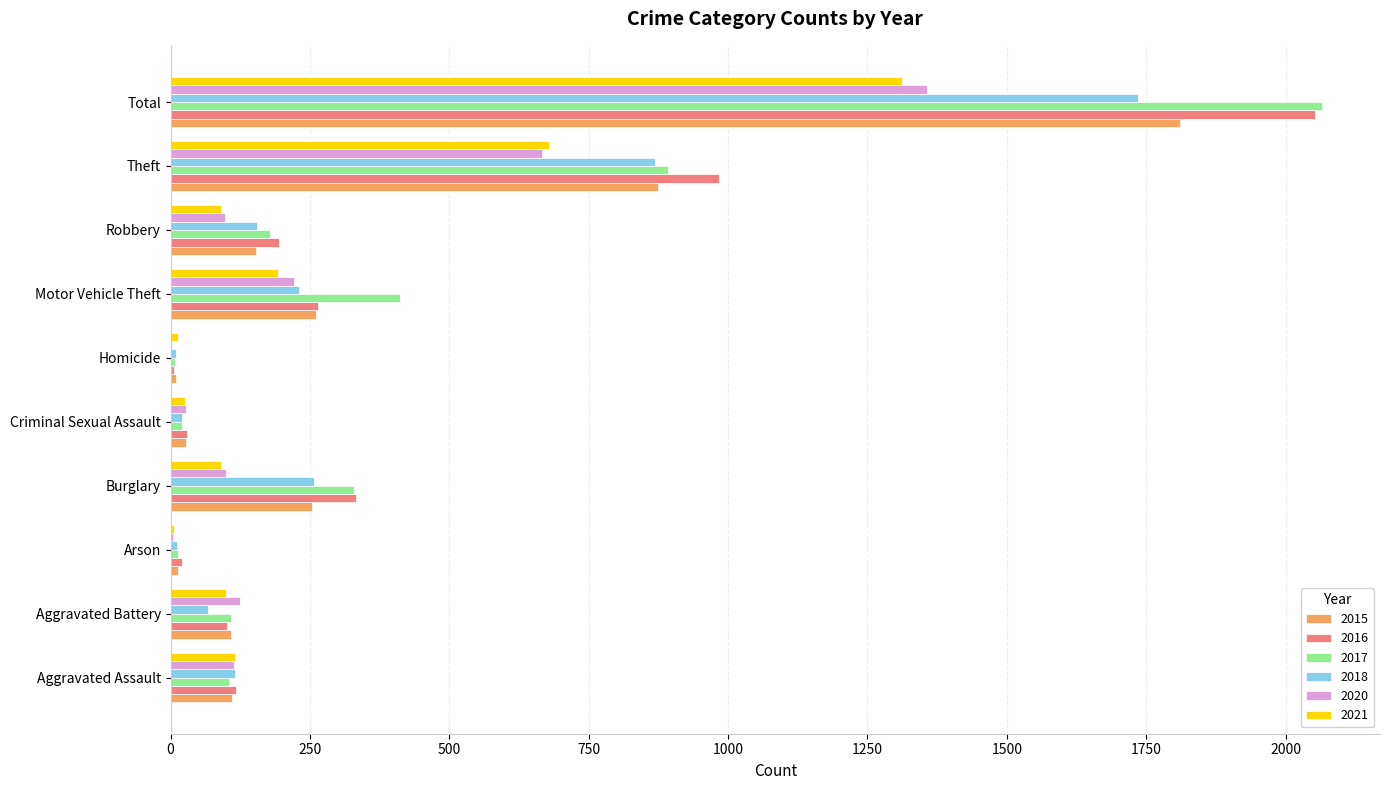

What is the highest value of the 2017 series?

2066